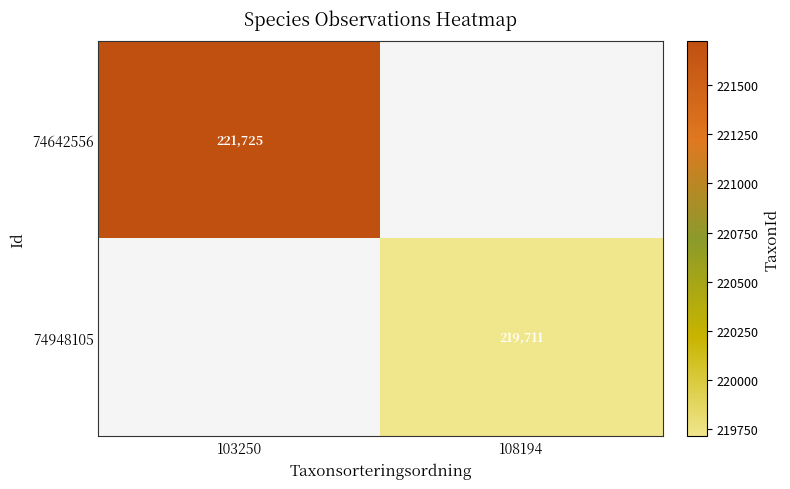

The value of 74642556 at 103250 is 58519. True or false?

False